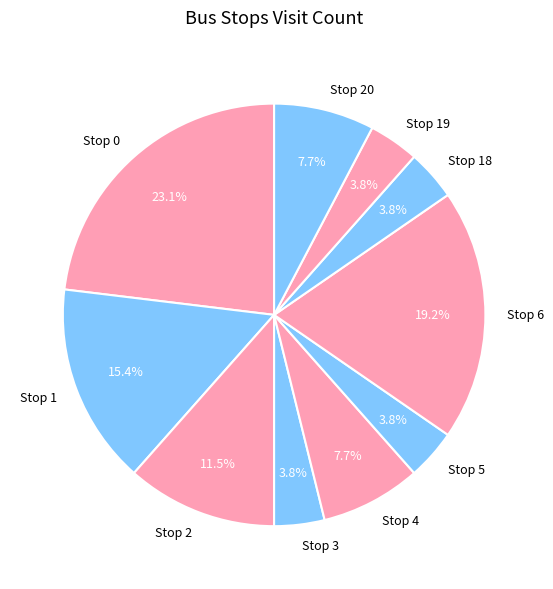

How many segments does this pie chart have?

10